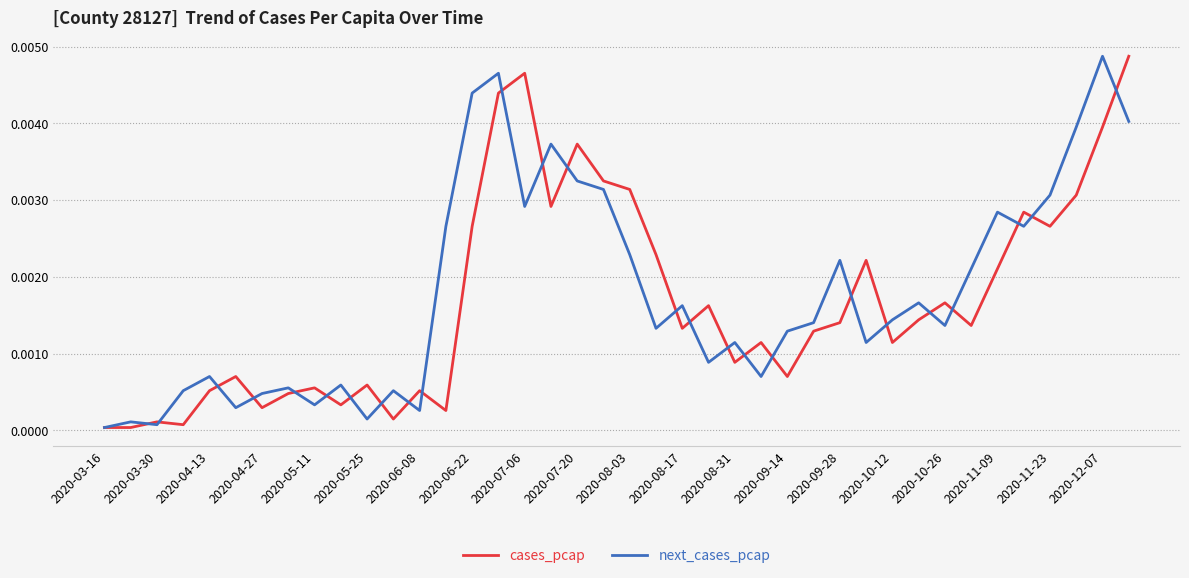

At which label does next_cases_pcap reach its minimum?

2020-03-16